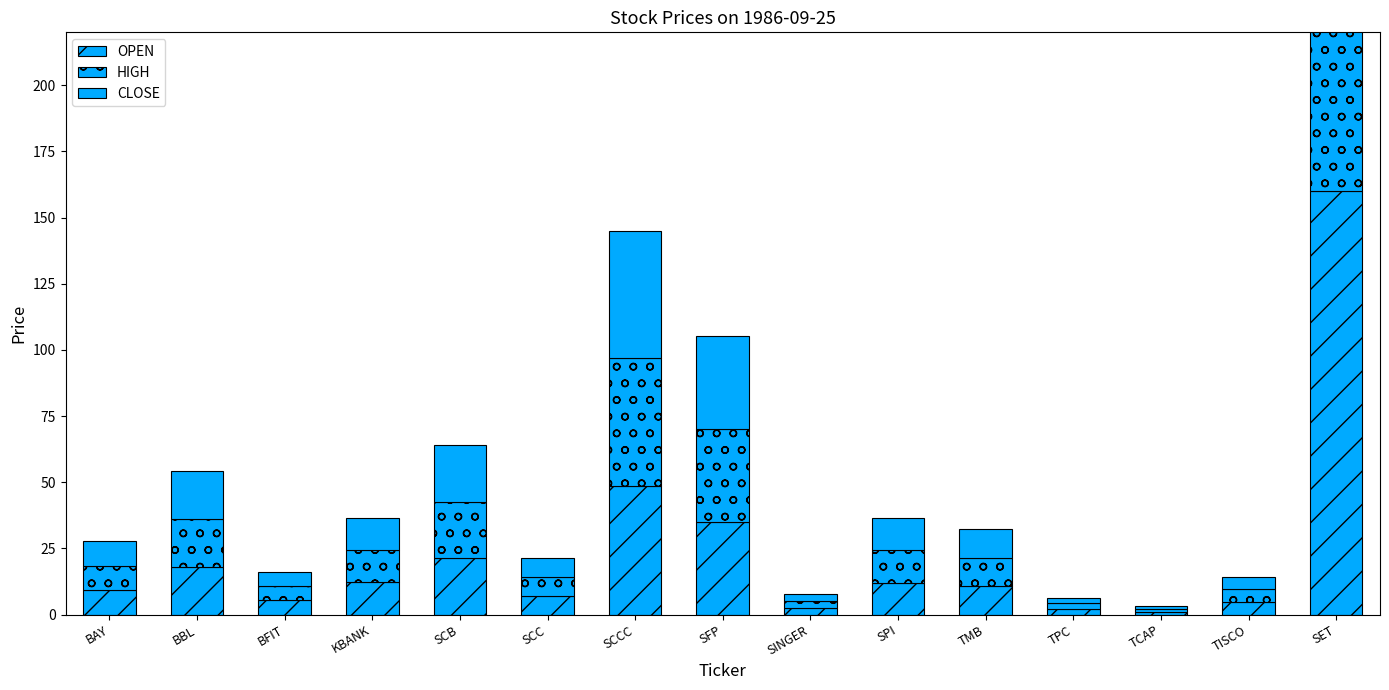

What is the sum of all OPEN values?

349.7